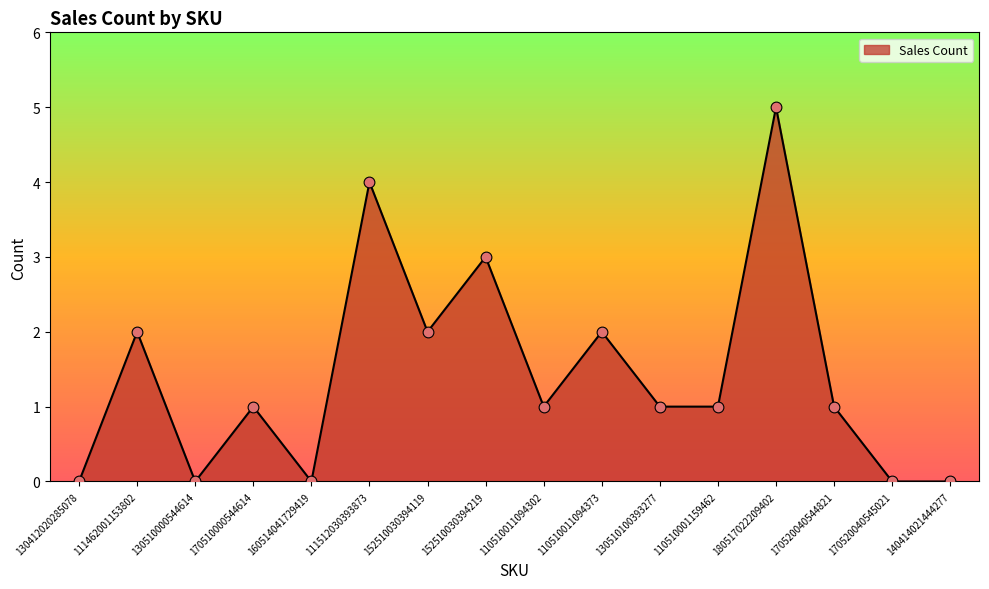

Between 140414021444277 and 180517022209402, which is larger?

180517022209402